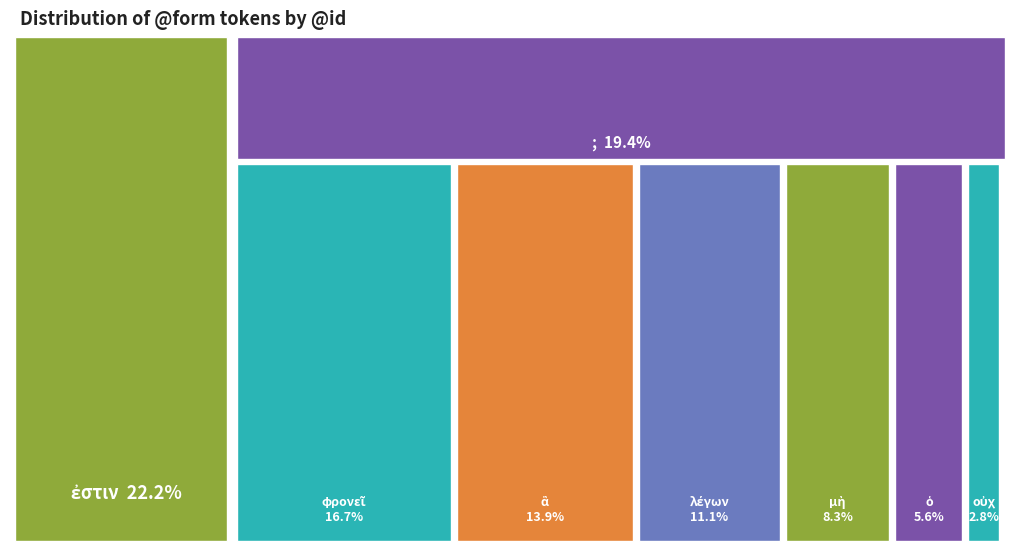

What percentage is the ; slice, to the nearest percent?

19%